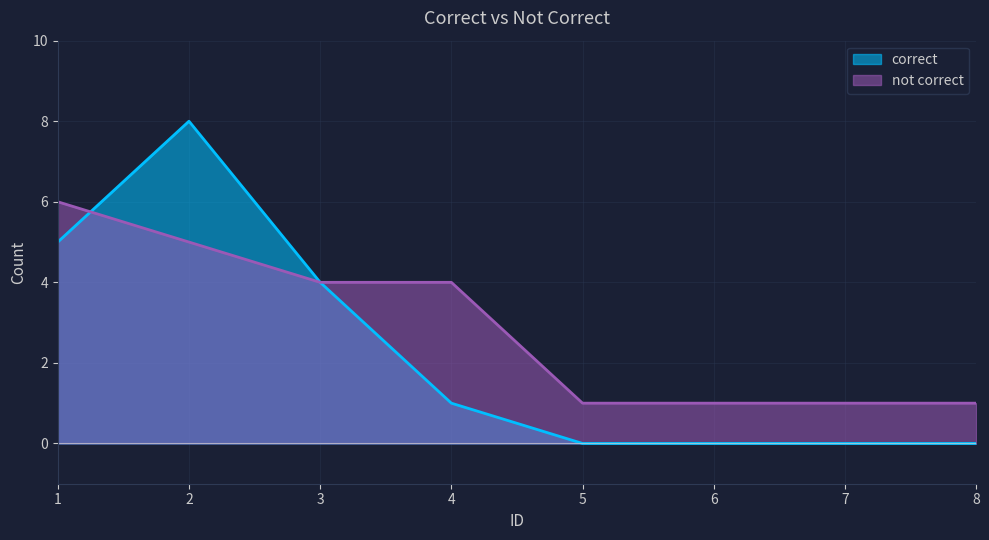

Is it true that correct equals 4 at 3?

True